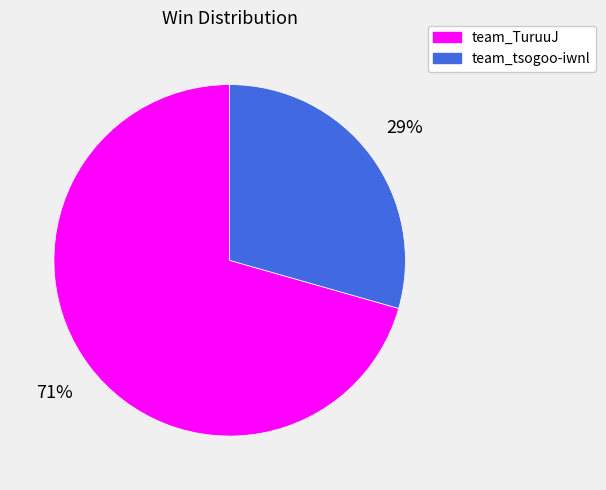

Is there a majority slice in this chart?

Yes